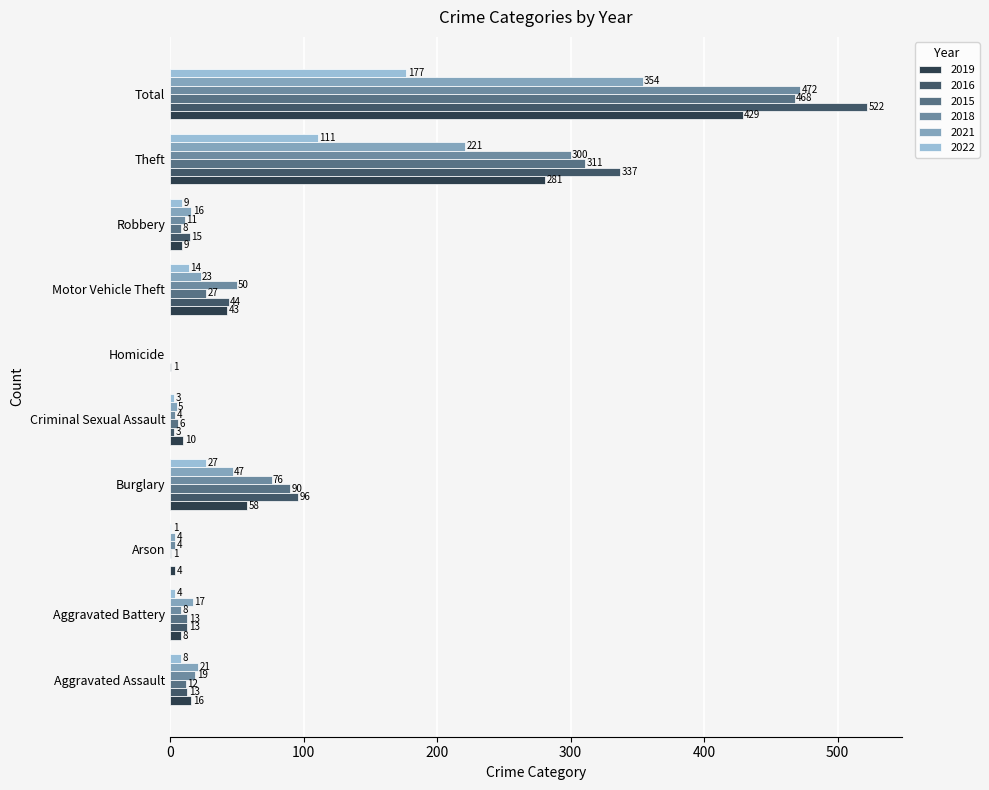

What is the total value across all series at Aggravated Battery?

63